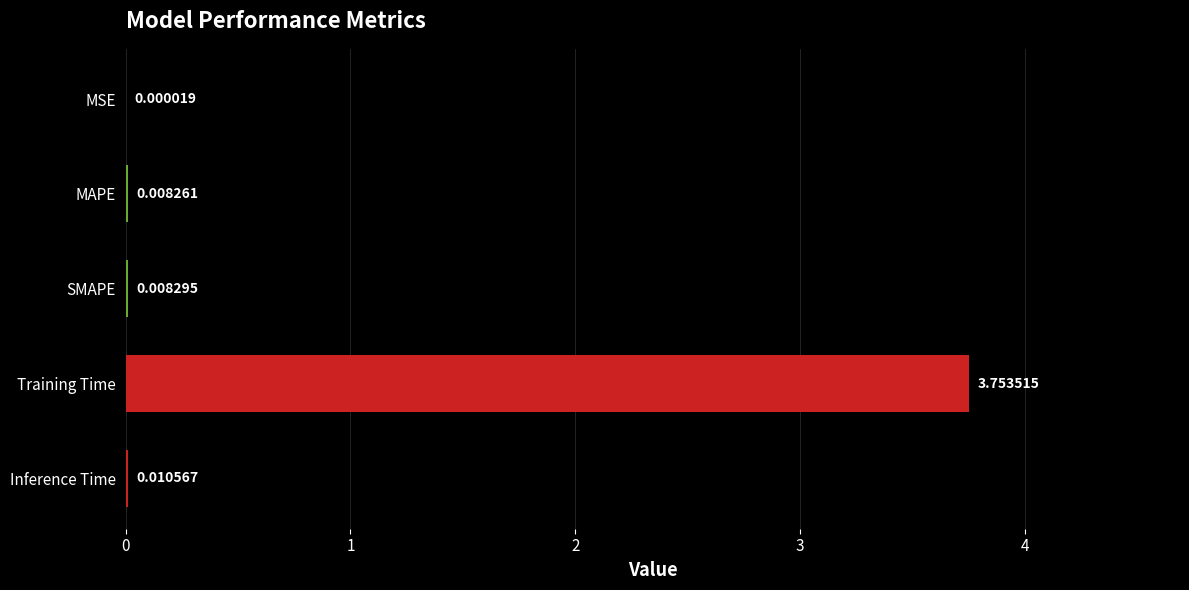

Which has a higher value, MSE or SMAPE?

SMAPE